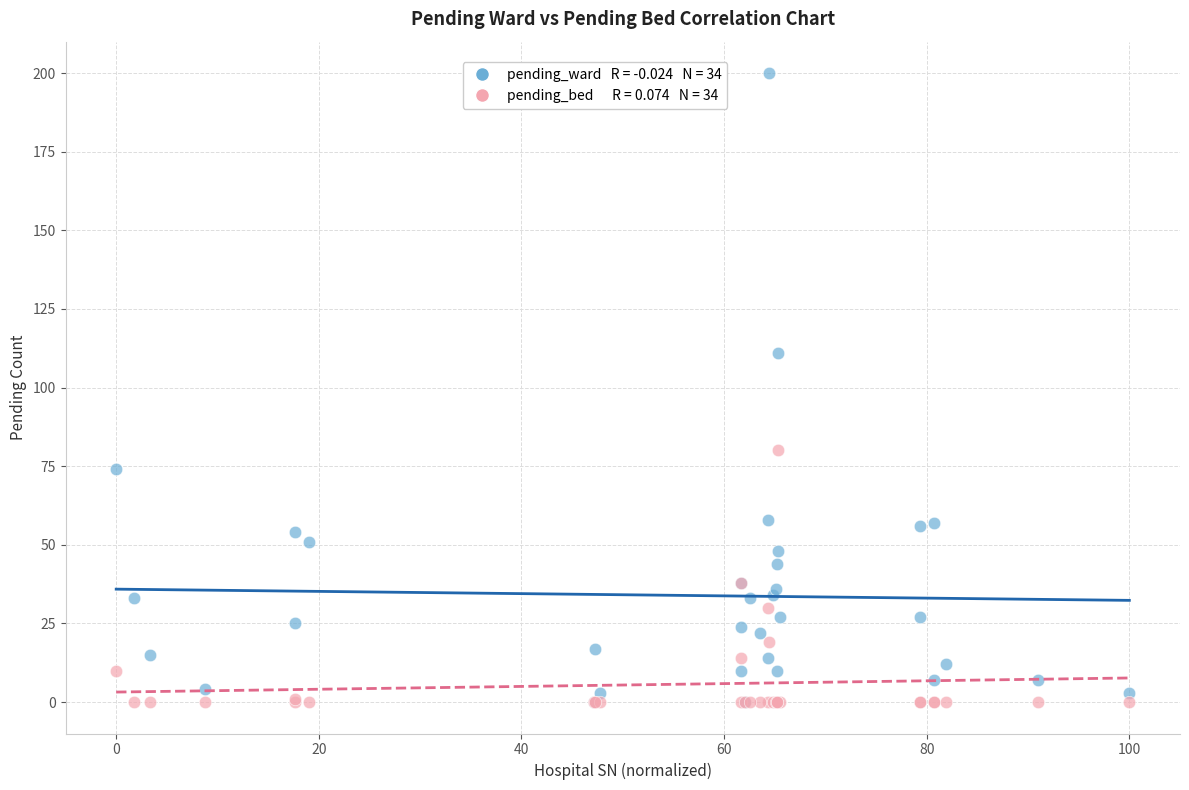

Across all series, what Y value is closest to 100?

111